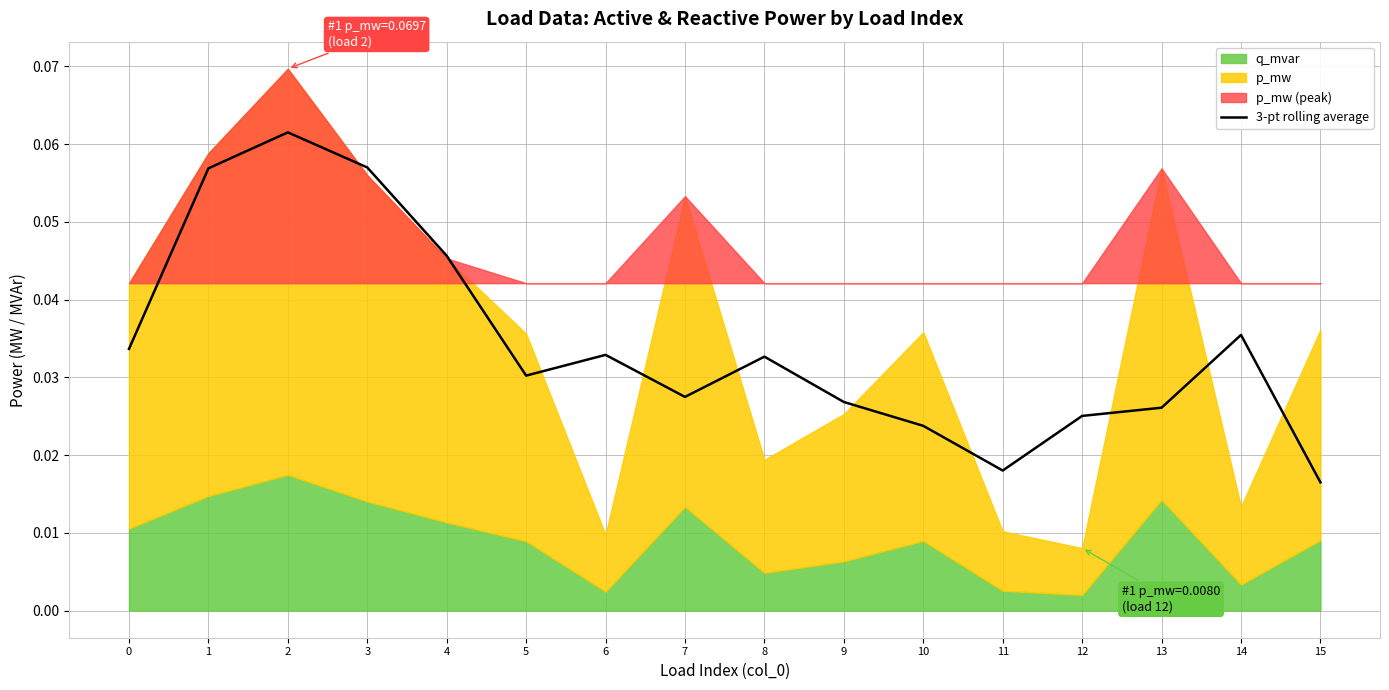

The chart shows a value of 0.0 at 8. True or false?

False